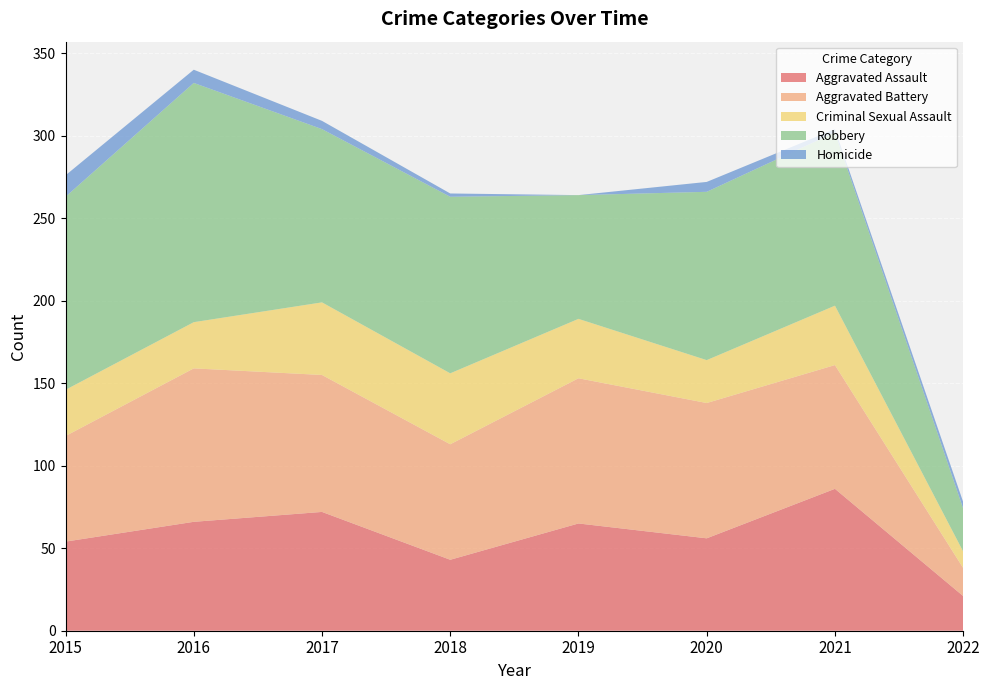

Reading left to right, what are all the values shown in this chart?

Aggravated Assault: 54	66	72	43	65	56	86	21
Aggravated Battery: 64	93	83	70	88	82	75	17
Criminal Sexual Assault: 28	28	44	43	36	26	36	10
Robbery: 117	145	105	107	75	102	105	26
Homicide: 13	8	5	2	0	6	2	4